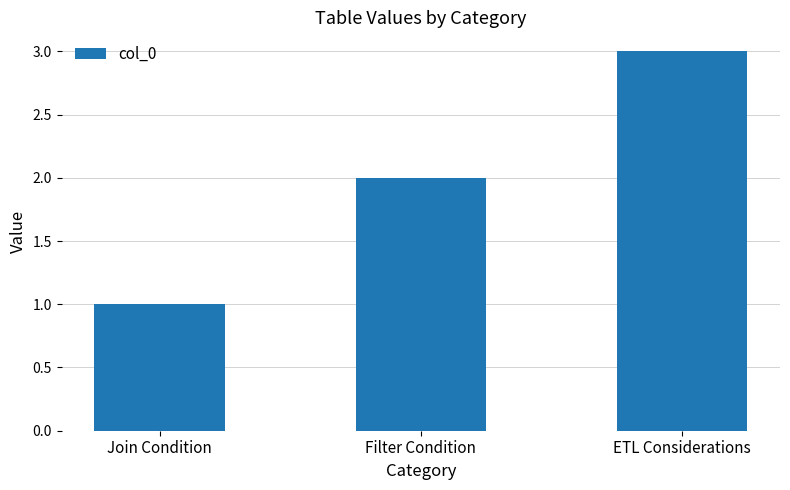

True or false: the data shows 3 at Filter Condition.

False